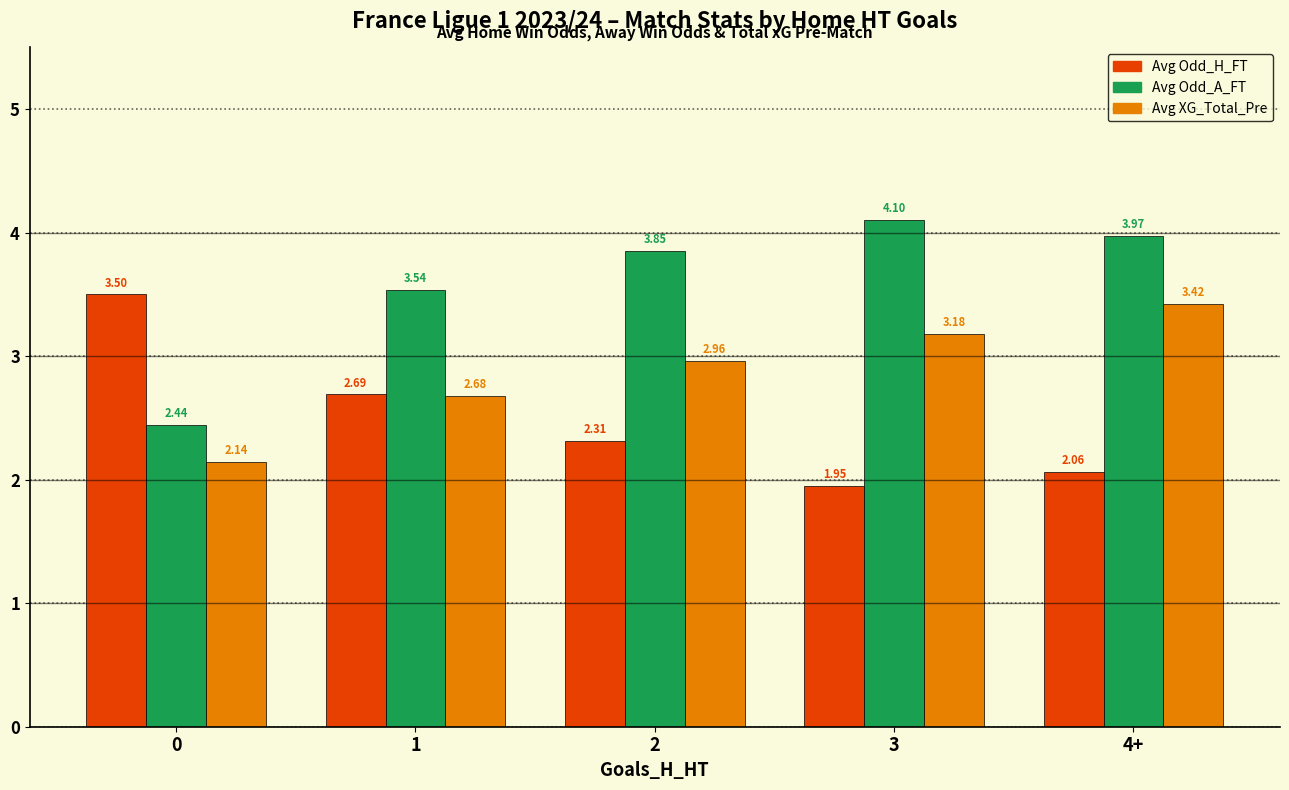

How many data points does each series have?

5